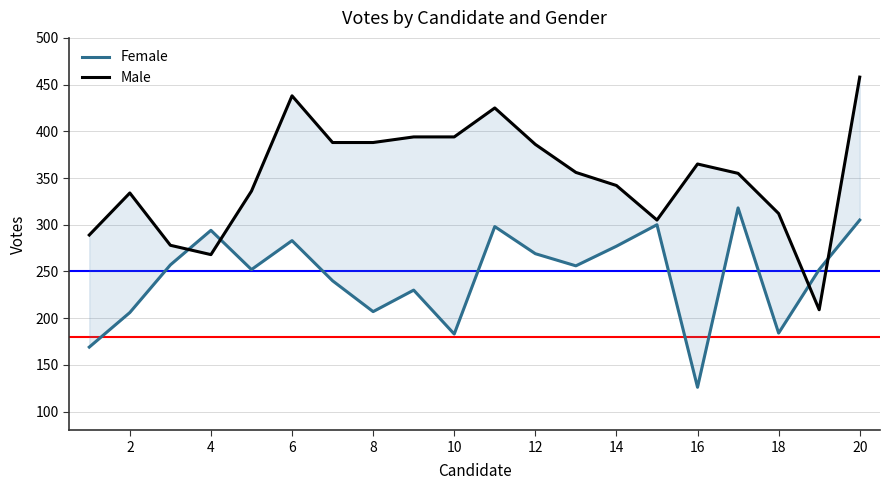

Reading left to right, extract all data points from this chart.

Female: 169	206	257	294	252	283	240	207	230	183	298	269	256	277	300	126	318	184	252	305
Male: 289	334	278	268	336	438	388	388	394	394	425	386	356	342	305	365	355	312	209	458